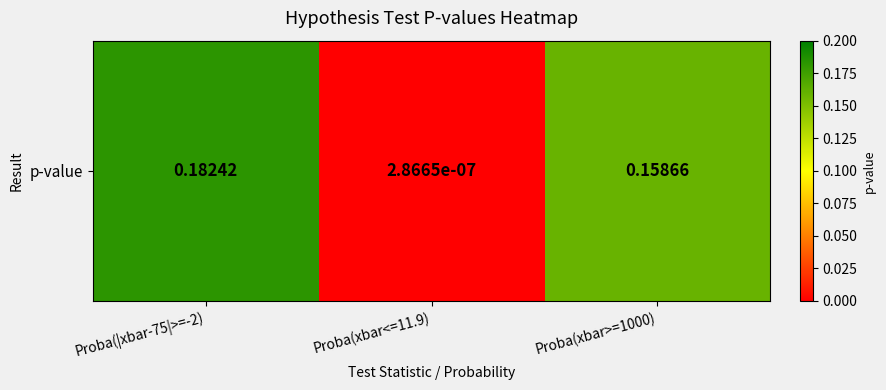

What is the difference between the values at Proba(xbar>=1000) and Proba(xbar<=11.9)?

0.2